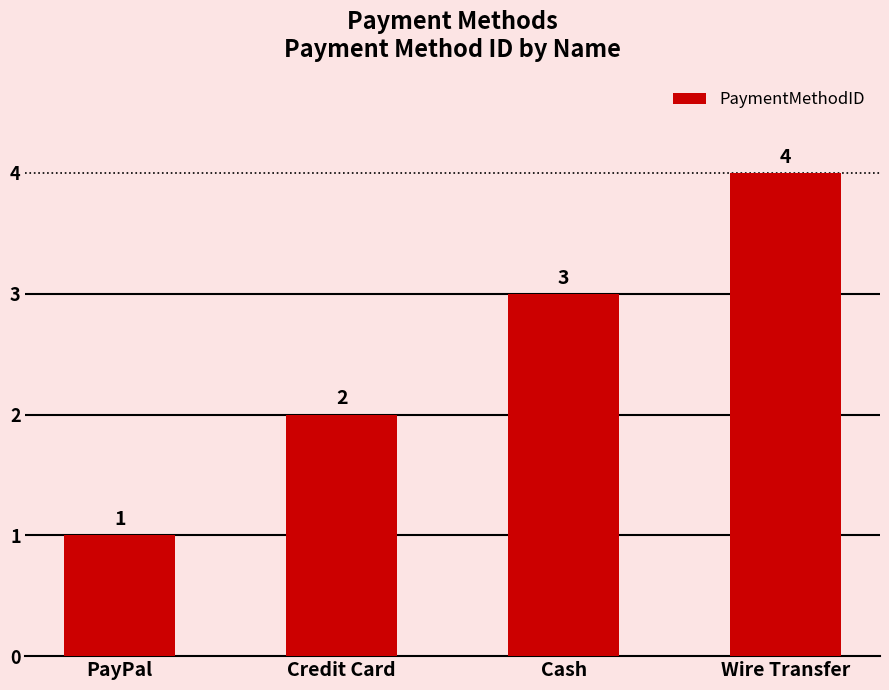

What is the change in value from Credit Card to Wire Transfer?

+2